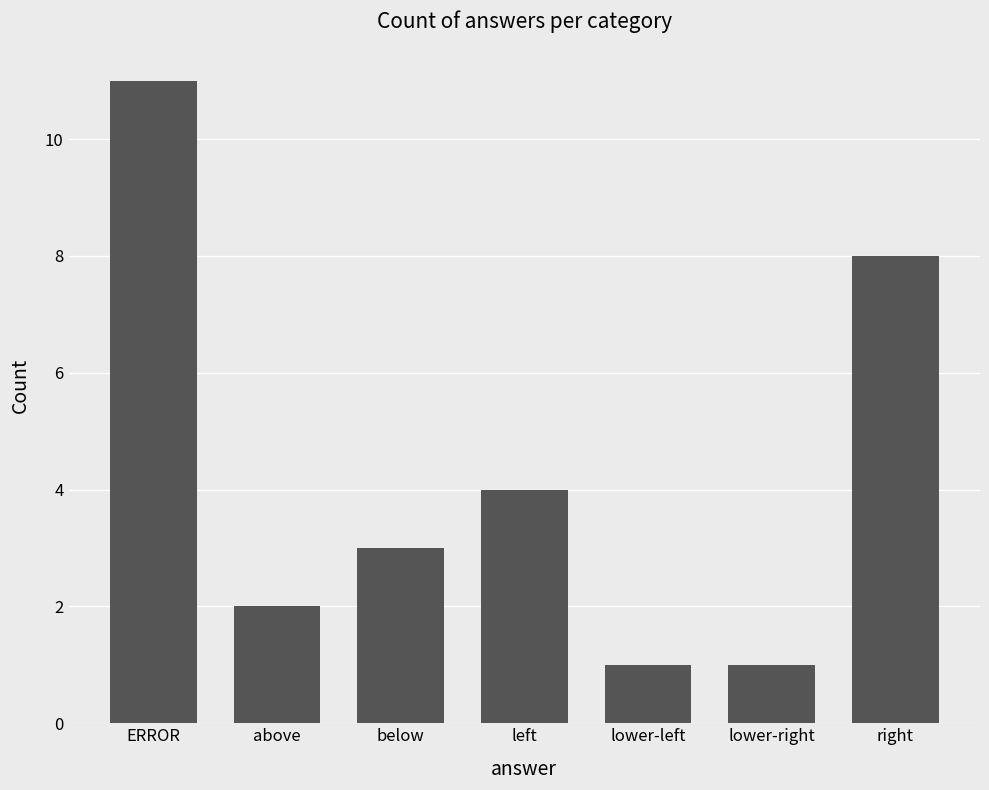

The value at right is 13. True or false?

False